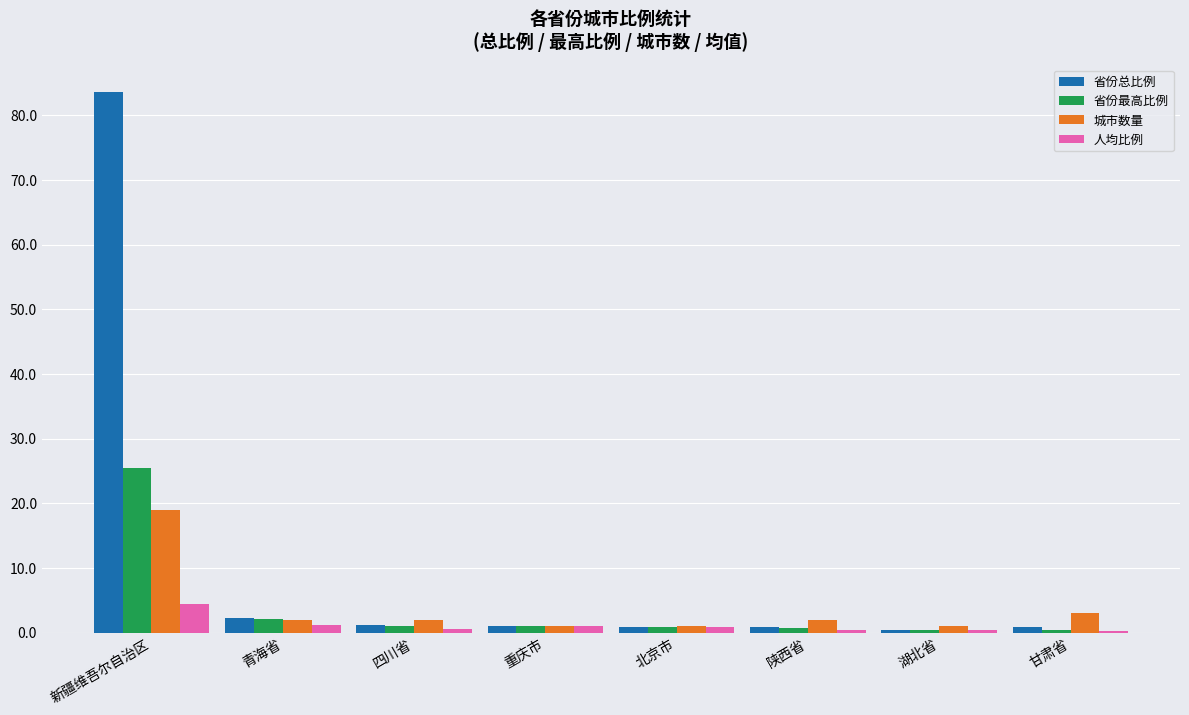

Is it true that 省份总比例 equals 0.9 at 陕西省?

True